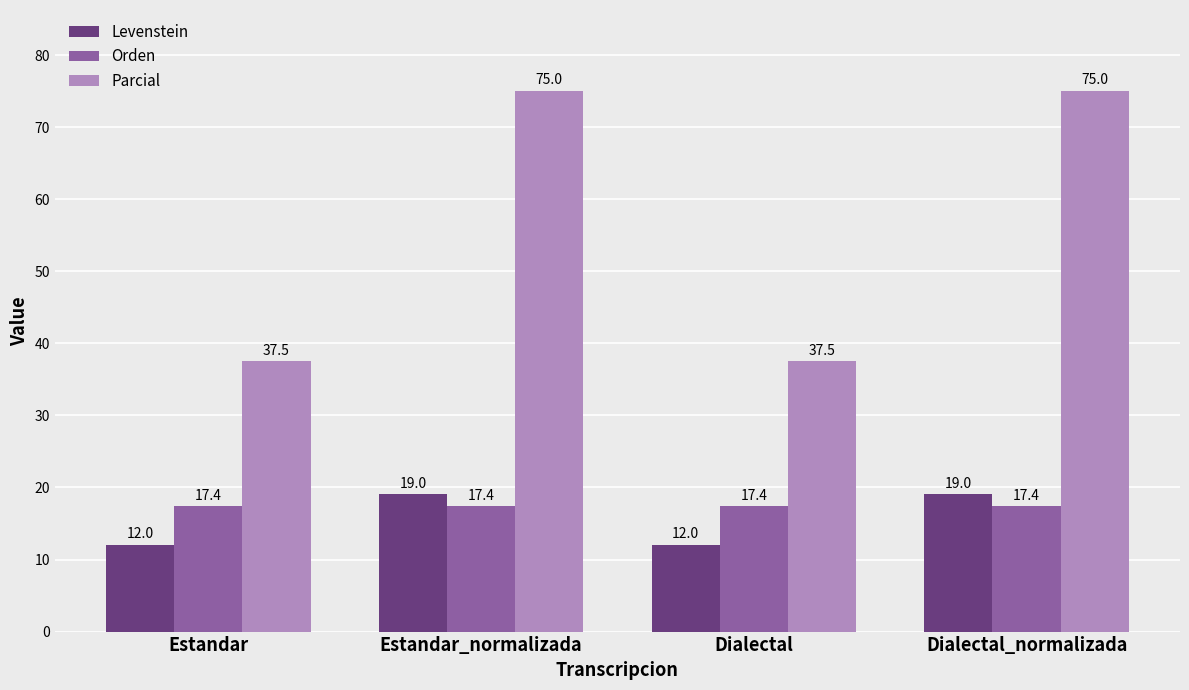

What is the total value across all series at Dialectal?

66.9